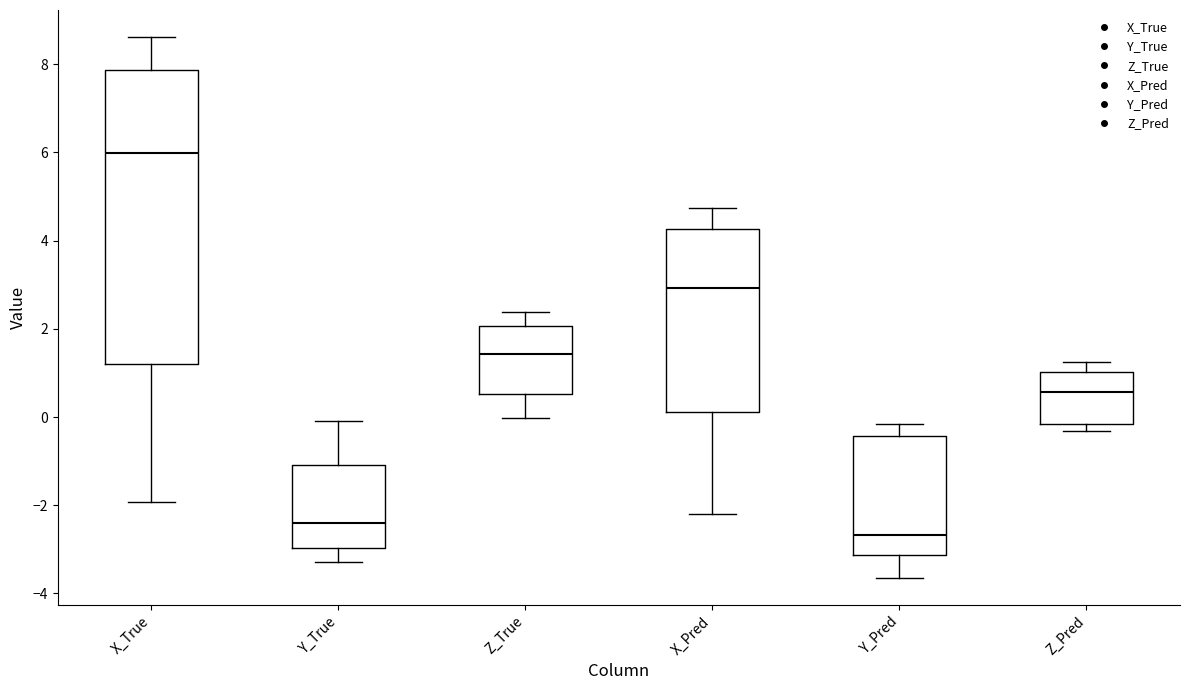

Reading left to right, transcribe this box plot: for each box, give where its median line is, the range the box spans, and where its two whiskers end, as read against the y-axis. The values are not printed on the chart, so give them approximately, as read against the axis.

X_True: median 6.0, box 1.2 to 7.8, whiskers -2.0 to 8.6
Y_True: median -2.4, box -3.0 to -1.0, whiskers -3.2 to 0.0
Z_True: median 1.4, box 0.6 to 2.0, whiskers 0.0 to 2.4
X_Pred: median 3.0, box 0.2 to 4.2, whiskers -2.2 to 4.8
Y_Pred: median -2.6, box -3.2 to -0.4, whiskers -3.6 to -0.2
Z_Pred: median 0.6, box -0.2 to 1.0, whiskers -0.4 to 1.2